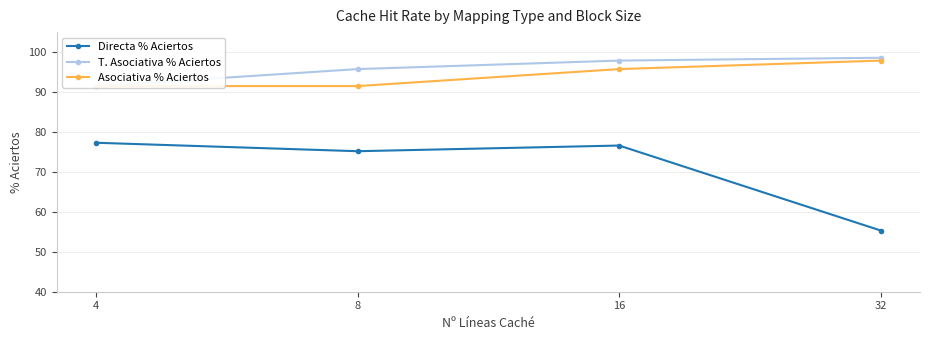

What is the value of the T. Asociativa % Aciertos point at the 3rd from the left?

97.9